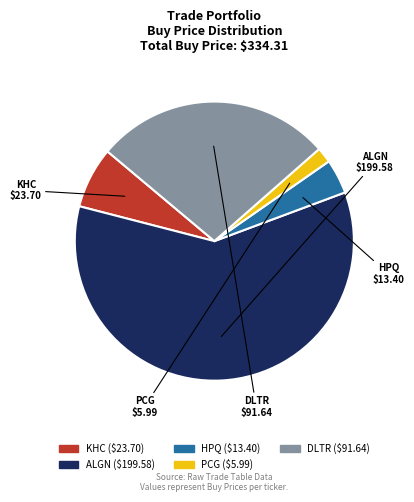

Which category has the biggest portion of the pie?

ALGN